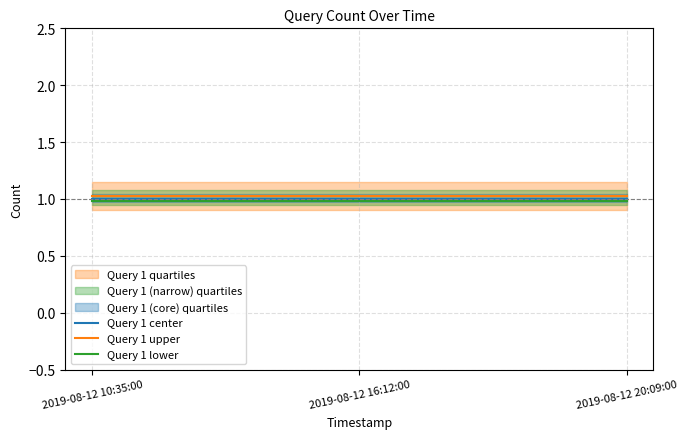

At which label does Query 1 upper reach its minimum?

2019-08-12 10:35:00